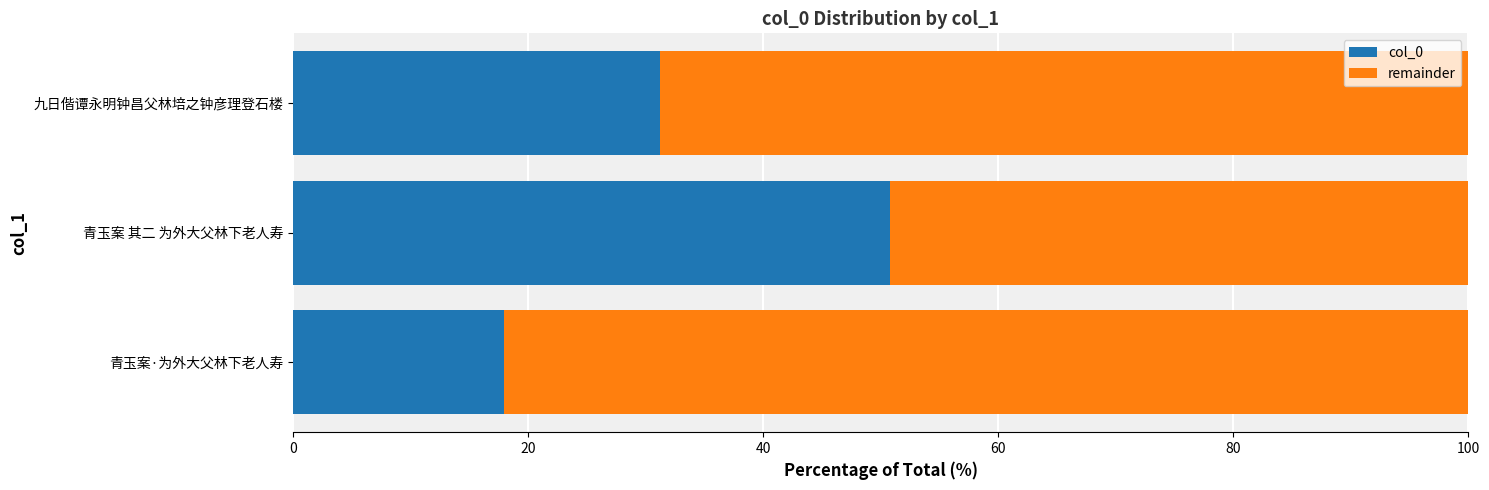

Is it true that col_0 equals 11.3 at 青玉案·为外大父林下老人寿?

False